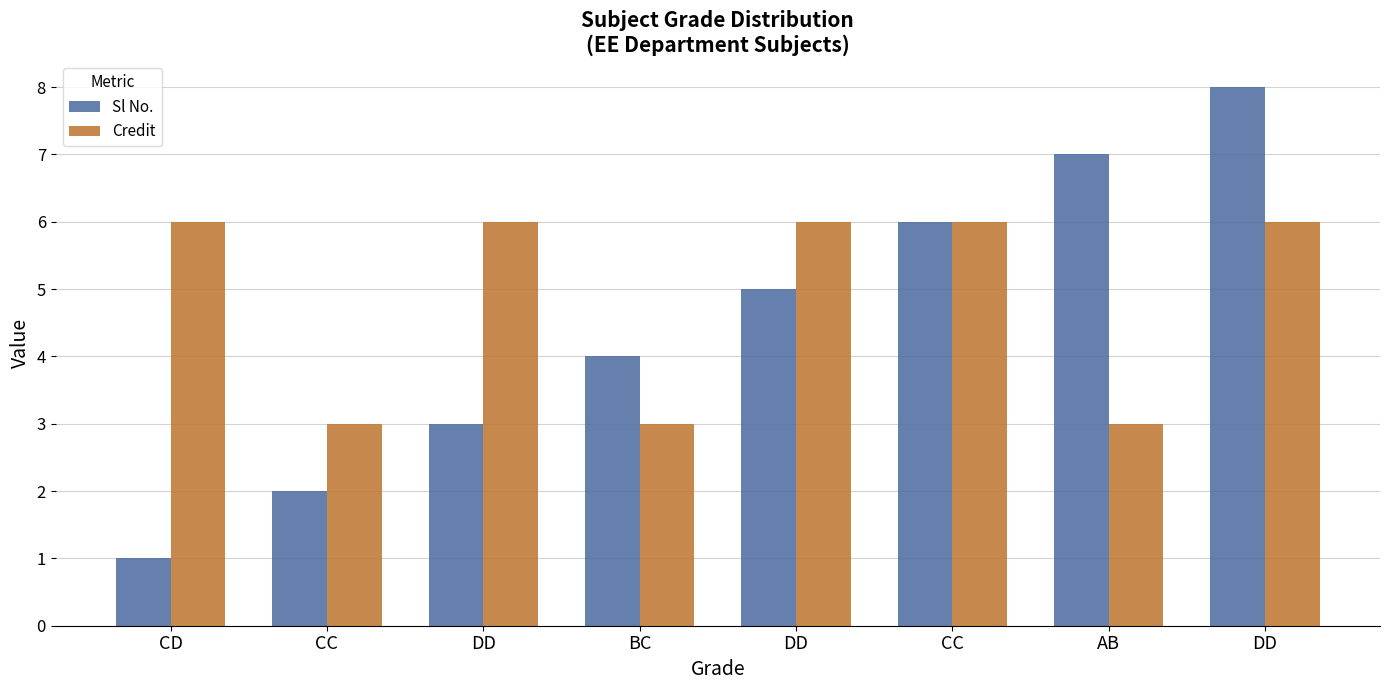

Count the number of categories in the chart.

8